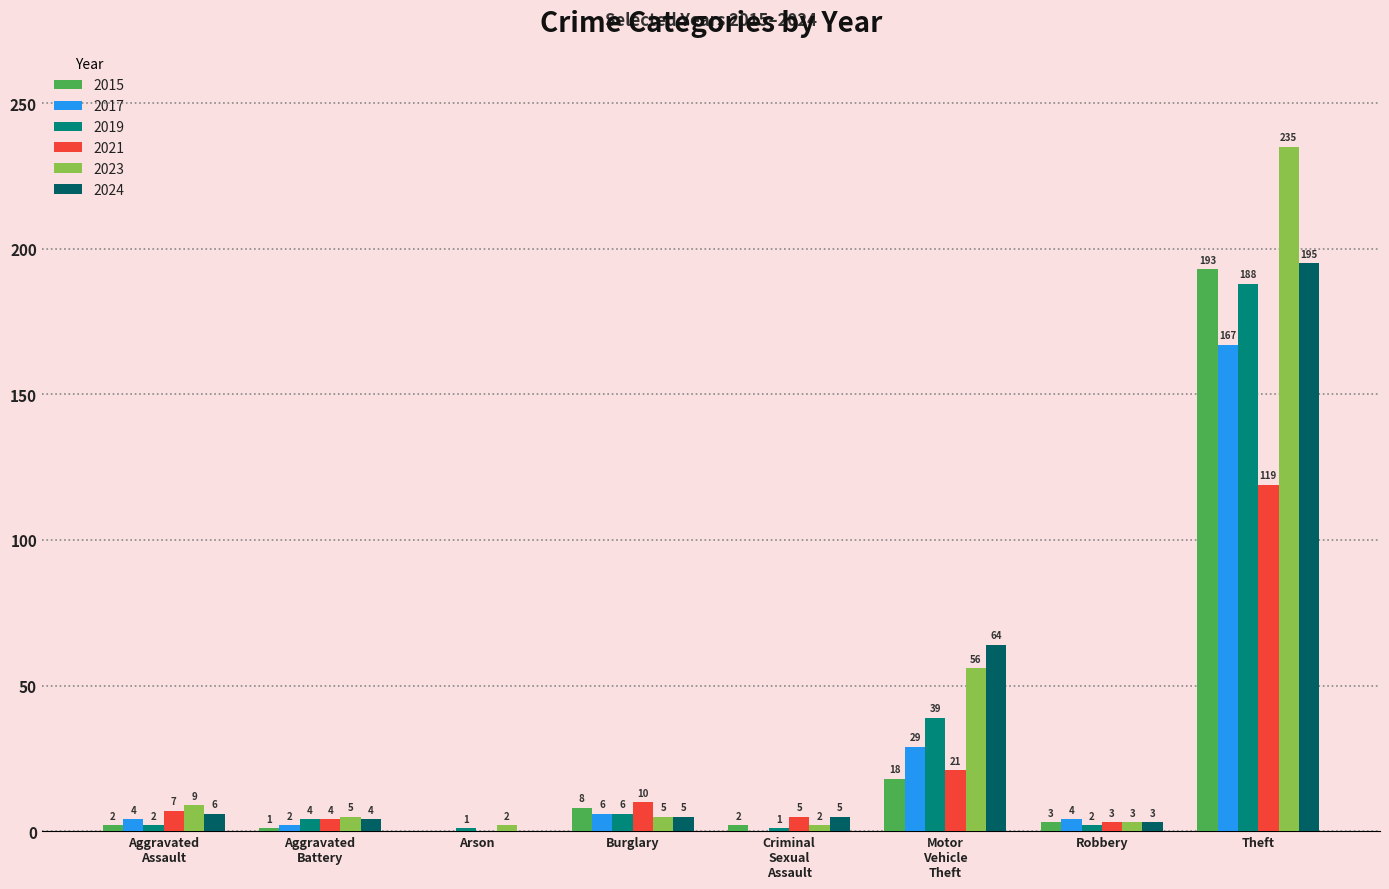

What are all the series names shown in the legend?

2015, 2017, 2019, 2021, 2023, 2024